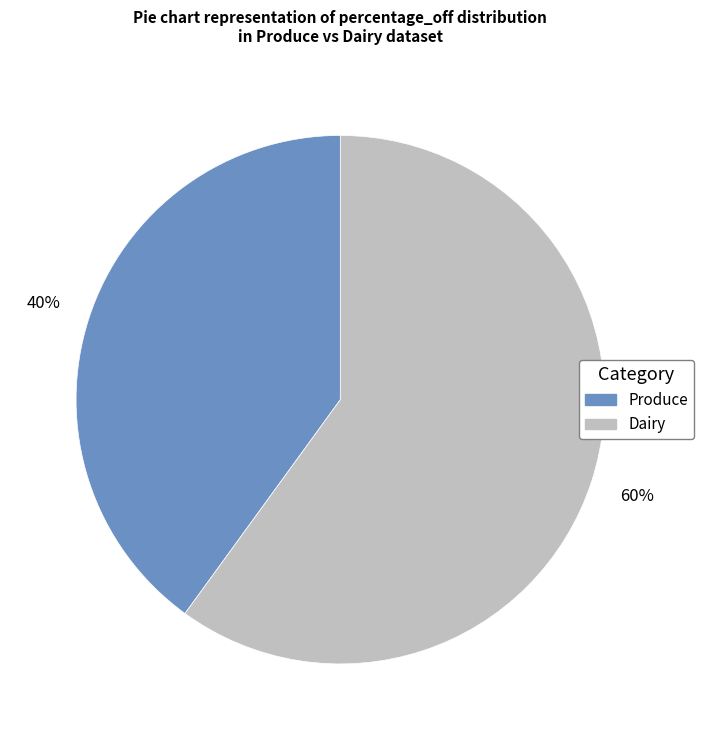

To the nearest percent, what portion does Produce represent?

40%